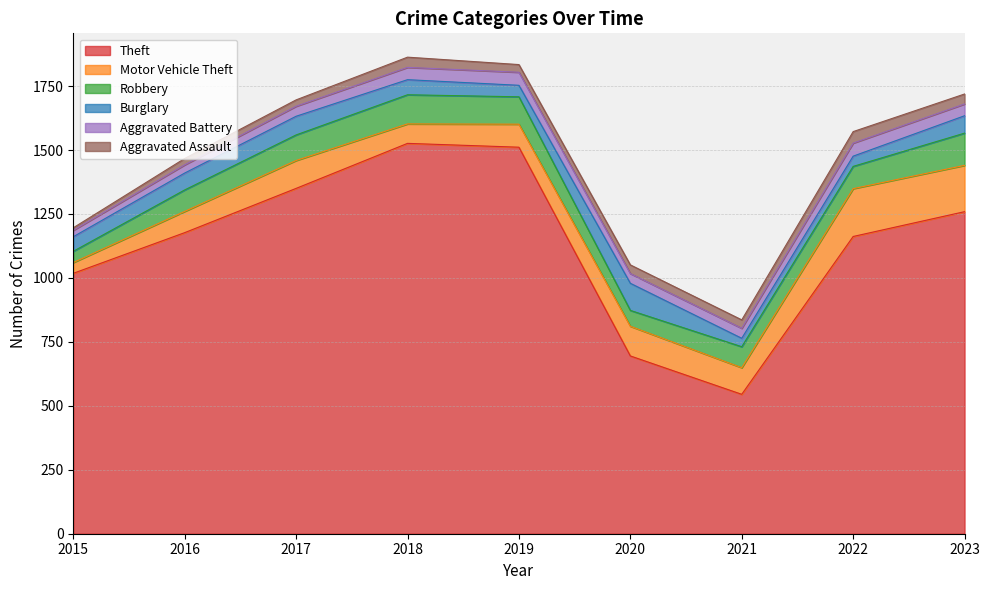

What is the value of the Theft point at the 6th from the left?

695